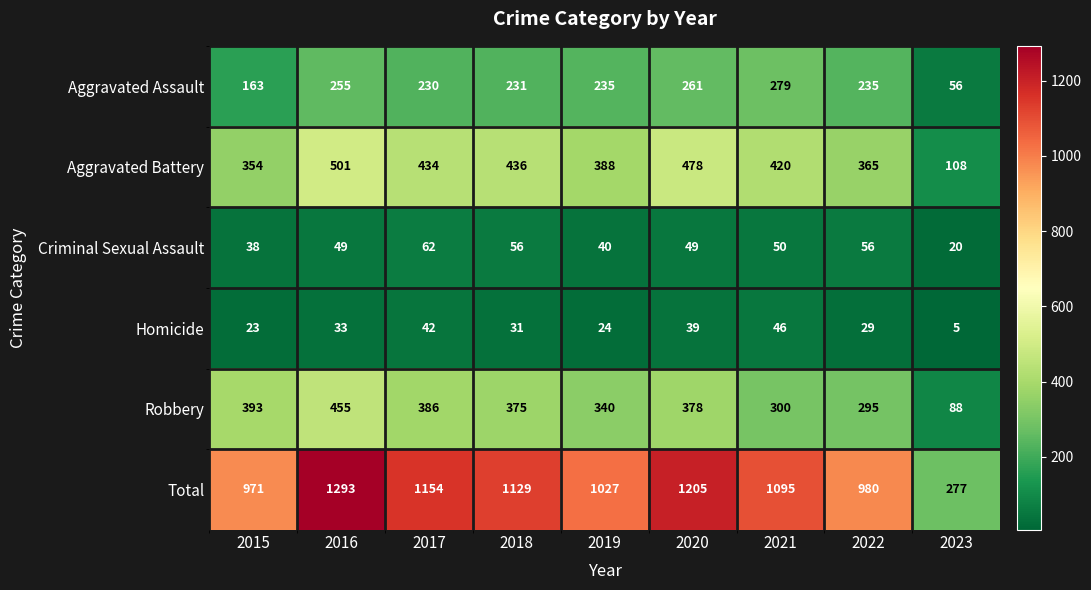

At 2023, list the series in order from smallest to largest.

Homicide, Criminal Sexual Assault, Aggravated Assault, Robbery, Aggravated Battery, Total